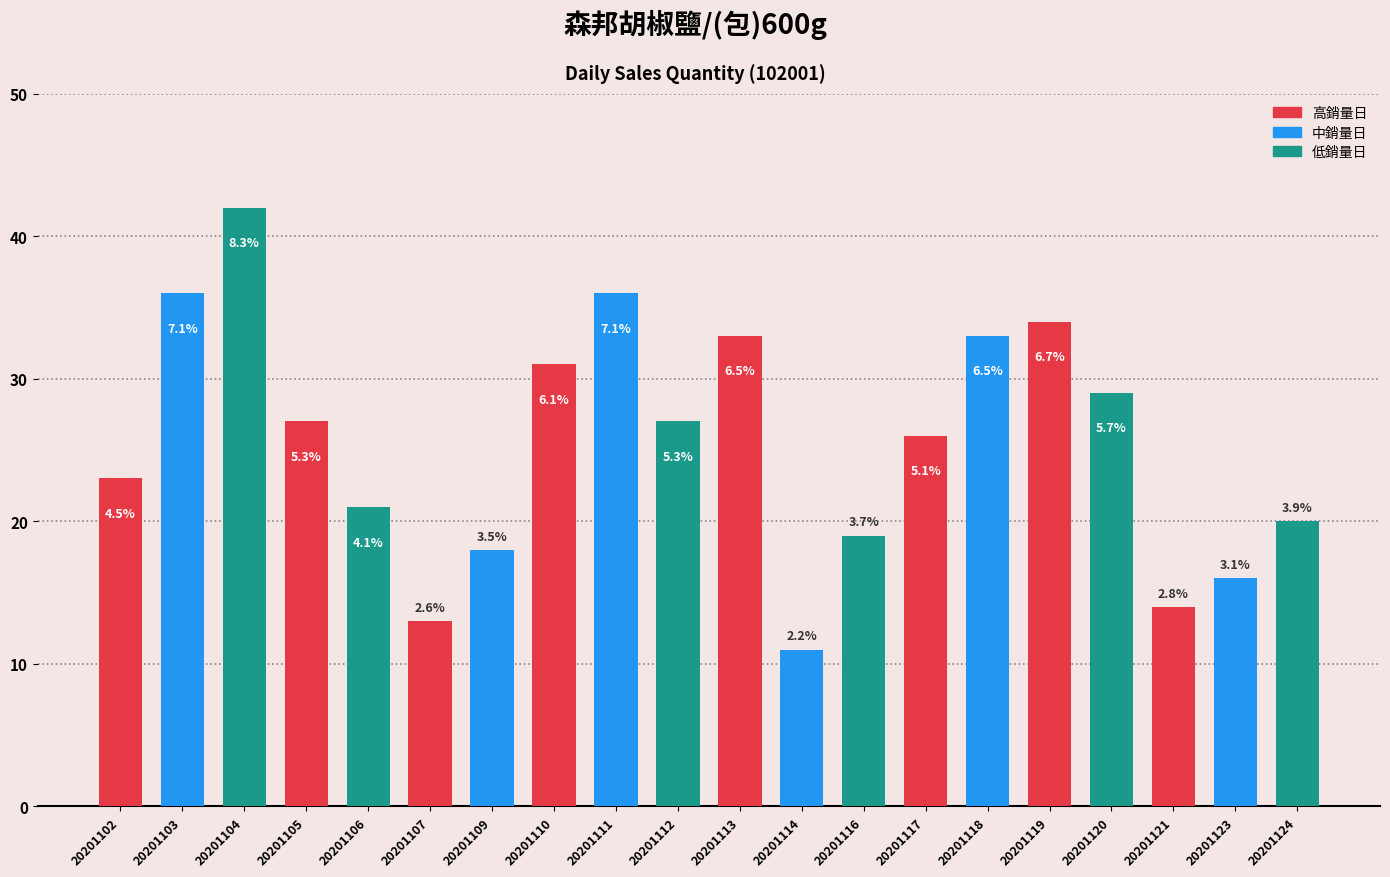

What is the change in value from 20201104 to 20201114?

-31